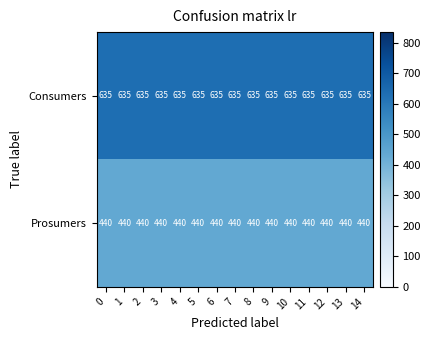

At 1, list the series in order from largest to smallest.

Consumers, Prosumers